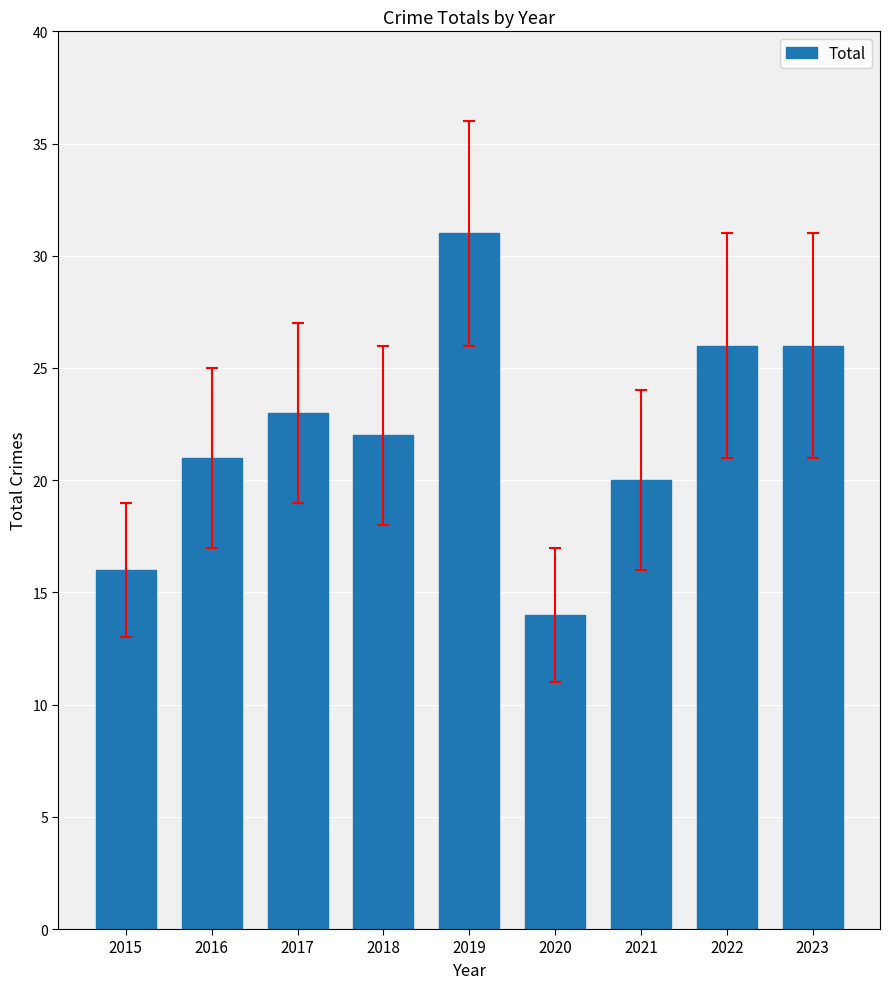

At which category does the chart reach its minimum across all series?

2020